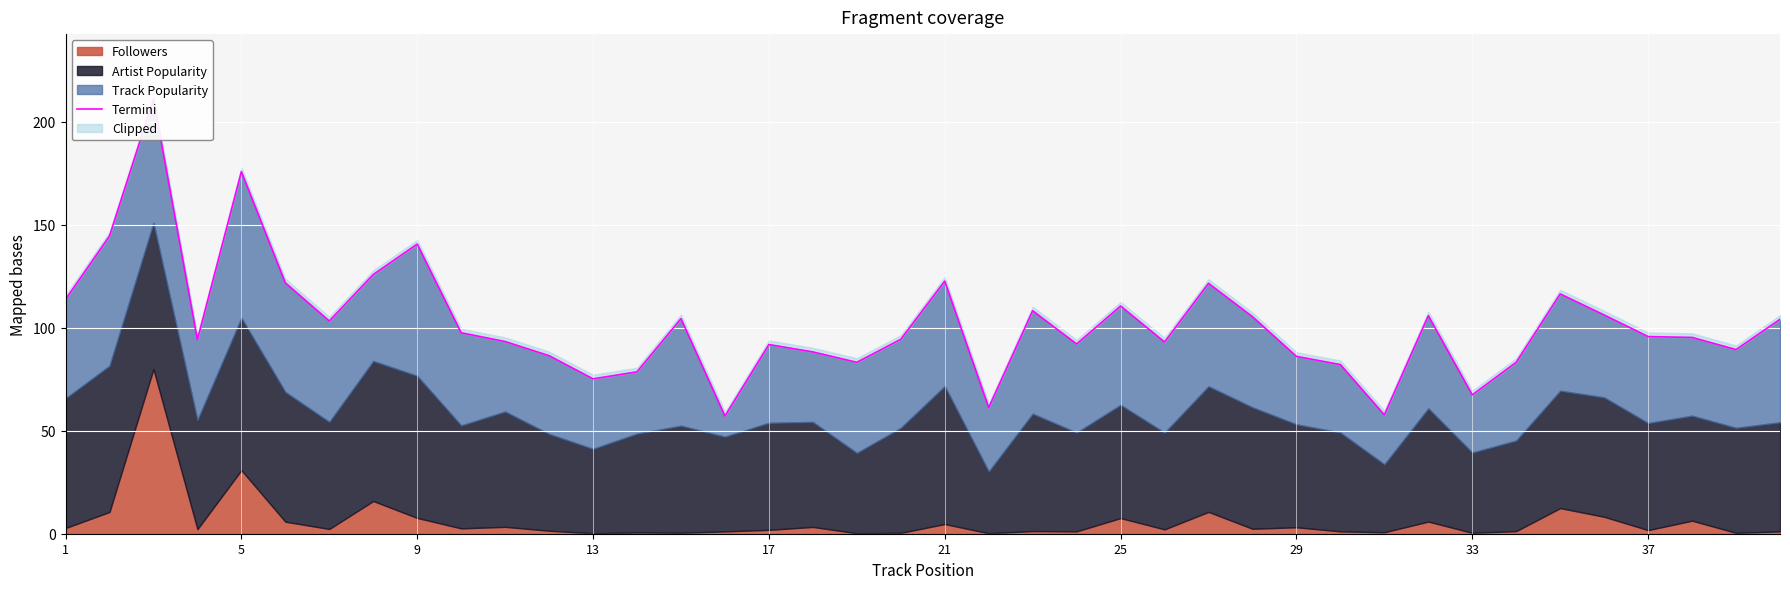

Approximately how many times larger is the value at 34 compared to 39?

1.1